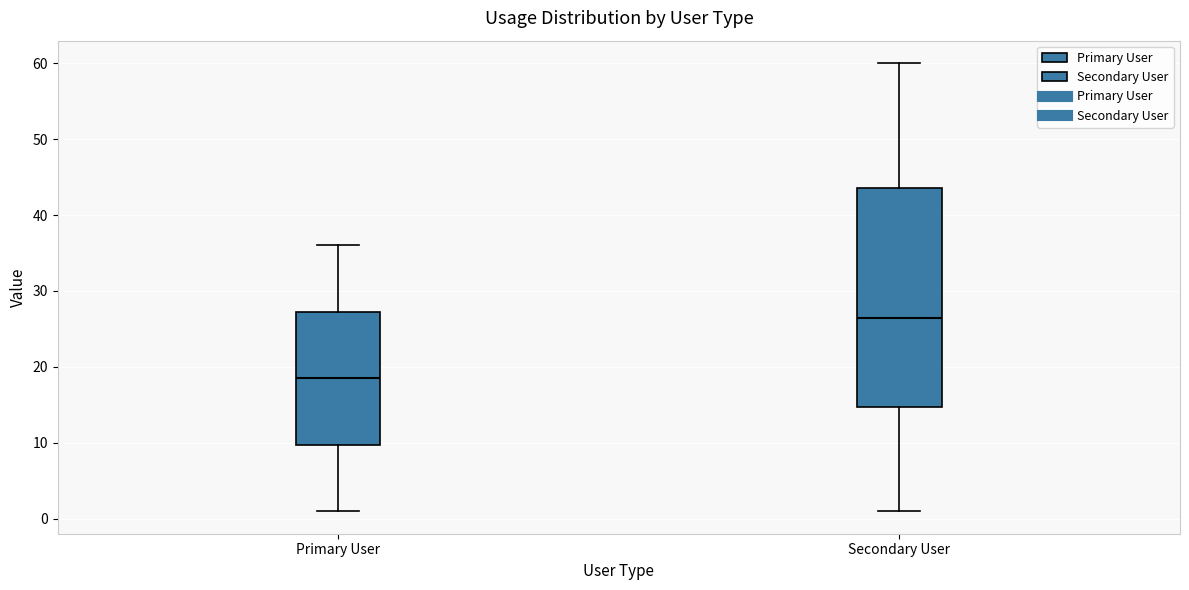

Reading left to right, read every box against the y-axis: the position of its median line, the range the box covers, and the ends of its whiskers. The values are not printed on the chart, so give them approximately, as read against the axis.

Primary User: median 19, box 10 to 27, whiskers 1 to 36
Secondary User: median 27, box 15 to 44, whiskers 1 to 60